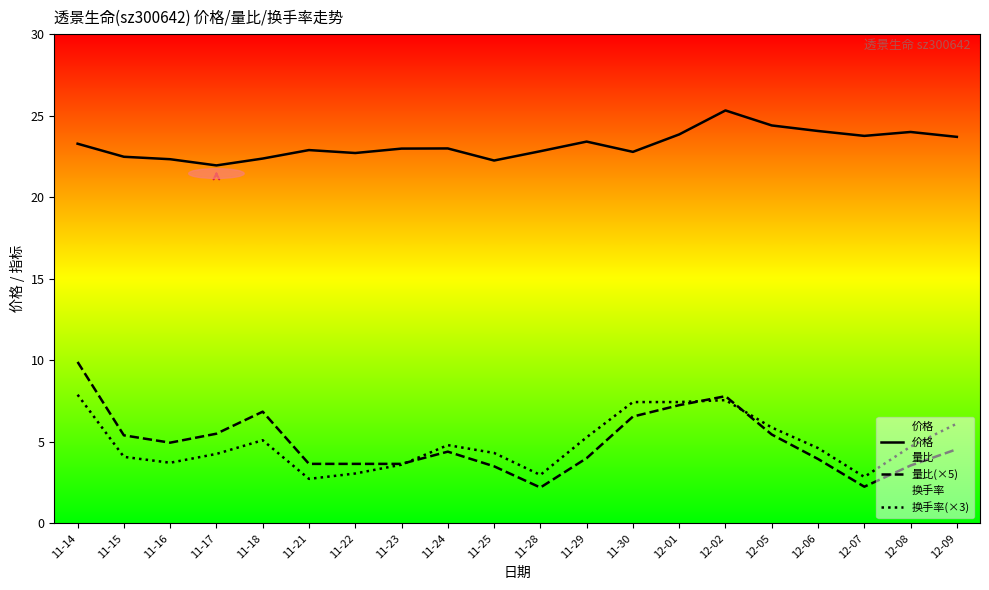

Reading right to left, list all the values displayed in this chart.

价格: 12-09=23.7	12-08=24.0	12-07=23.8	12-06=24.1	12-05=24.4	12-02=25.3	12-01=23.9	11-30=22.8	11-29=23.4	11-28=22.8	11-25=22.2	11-24=23.0	11-23=23.0	11-22=22.7	11-21=22.9	11-18=22.4	11-17=21.9	11-16=22.3	11-15=22.5	11-14=23.3
量比(×5): 12-09=4.5	12-08=3.5	12-07=2.2	12-06=4.0	12-05=5.5	12-02=7.8	12-01=7.2	11-30=6.6	11-29=4.0	11-28=2.2	11-25=3.5	11-24=4.4	11-23=3.6	11-22=3.6	11-21=3.6	11-18=6.9	11-17=5.5	11-16=5.0	11-15=5.4	11-14=9.9
换手率(×3): 12-09=6.1	12-08=4.7	12-07=2.8	12-06=4.6	12-05=5.9	12-02=7.6	12-01=7.4	11-30=7.4	11-29=5.3	11-28=3.0	11-25=4.3	11-24=4.8	11-23=3.6	11-22=3.1	11-21=2.7	11-18=5.1	11-17=4.3	11-16=3.7	11-15=4.1	11-14=7.9